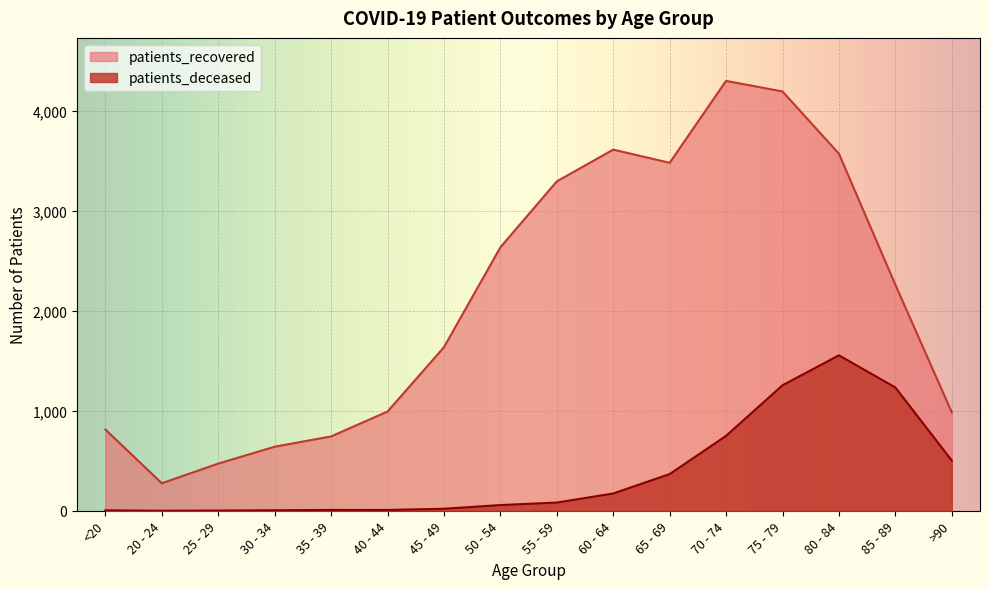

How many series are shown in this chart?

2